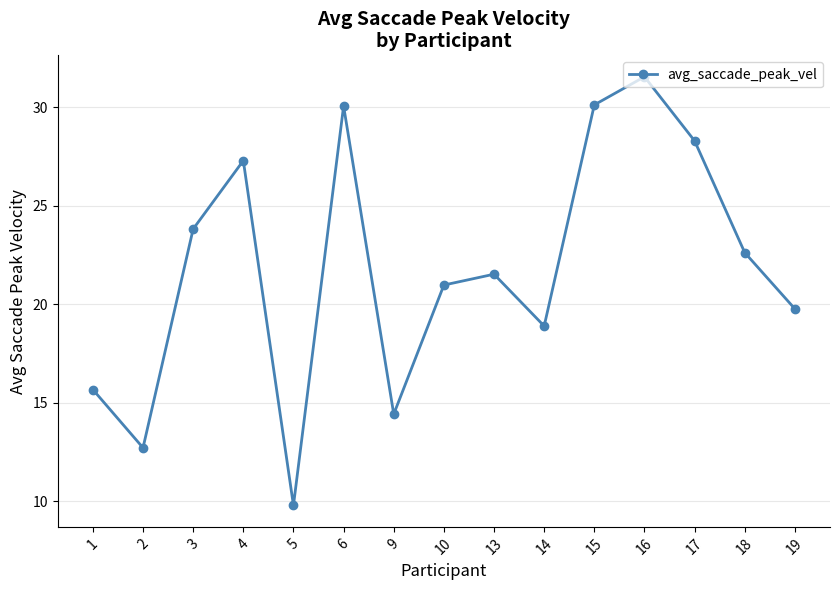

What is the value of the 12th point from the left?

31.6